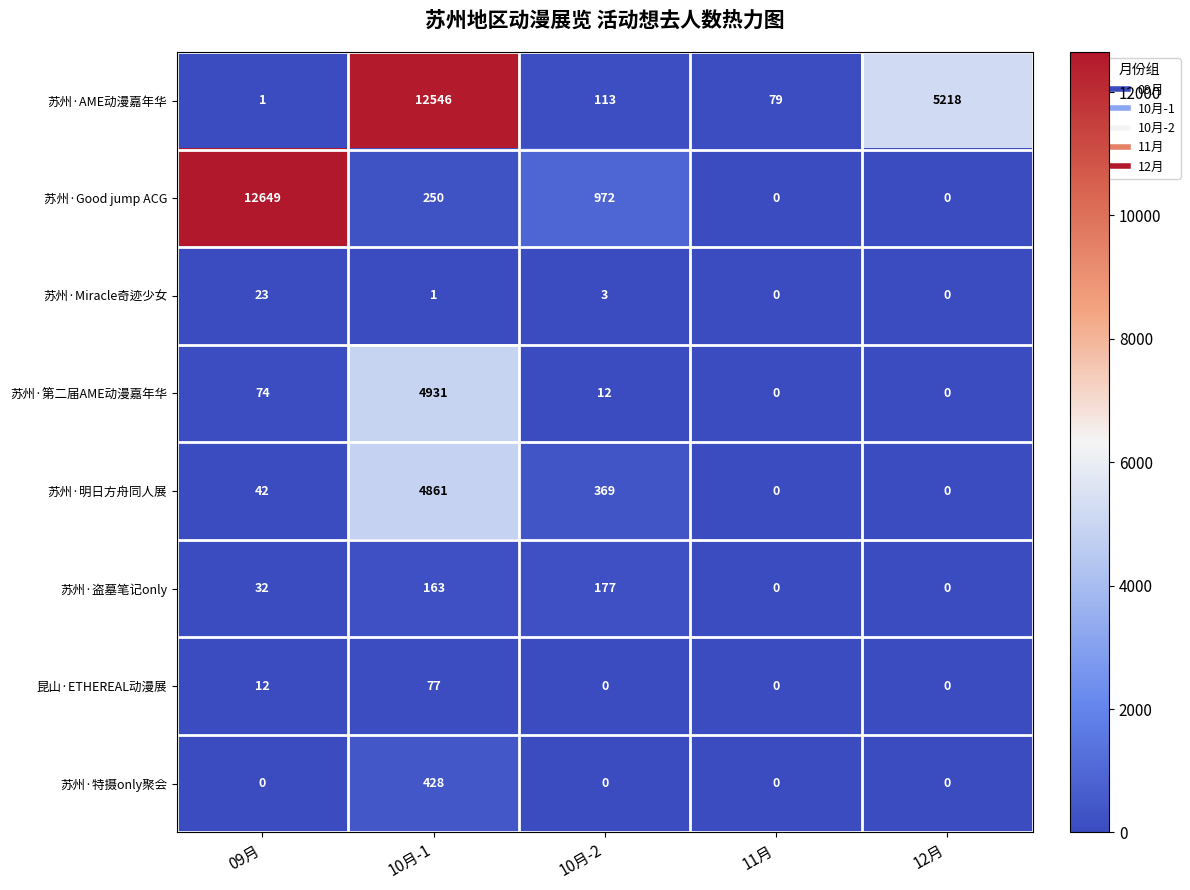

Is it true that 苏州·第二届AME动漫嘉年华 equals 118 at 09月?

False